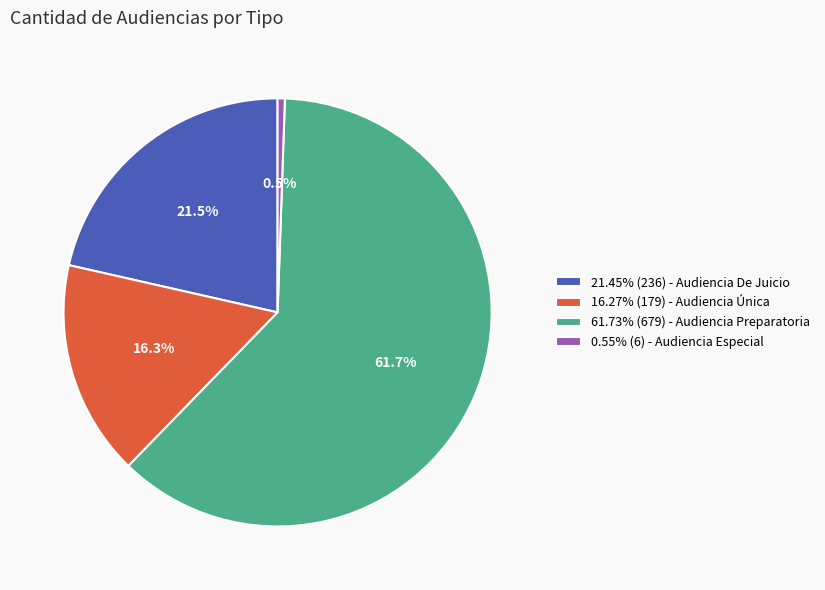

To the nearest percent, what is the average slice percentage?

25%